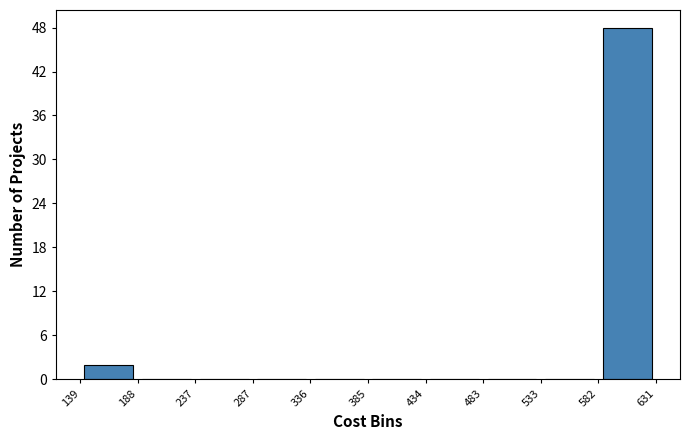

Reading left to right, list every bar in this chart as the range it spans on the x-axis followed by its height. The values are not printed on the chart, so give them approximately, as read against the axis.

139 to 188: 2
188 to 237: 0
237 to 287: 0
287 to 336: 0
336 to 385: 0
385 to 434: 0
434 to 483: 0
483 to 533: 0
533 to 582: 0
582 to 631: 48